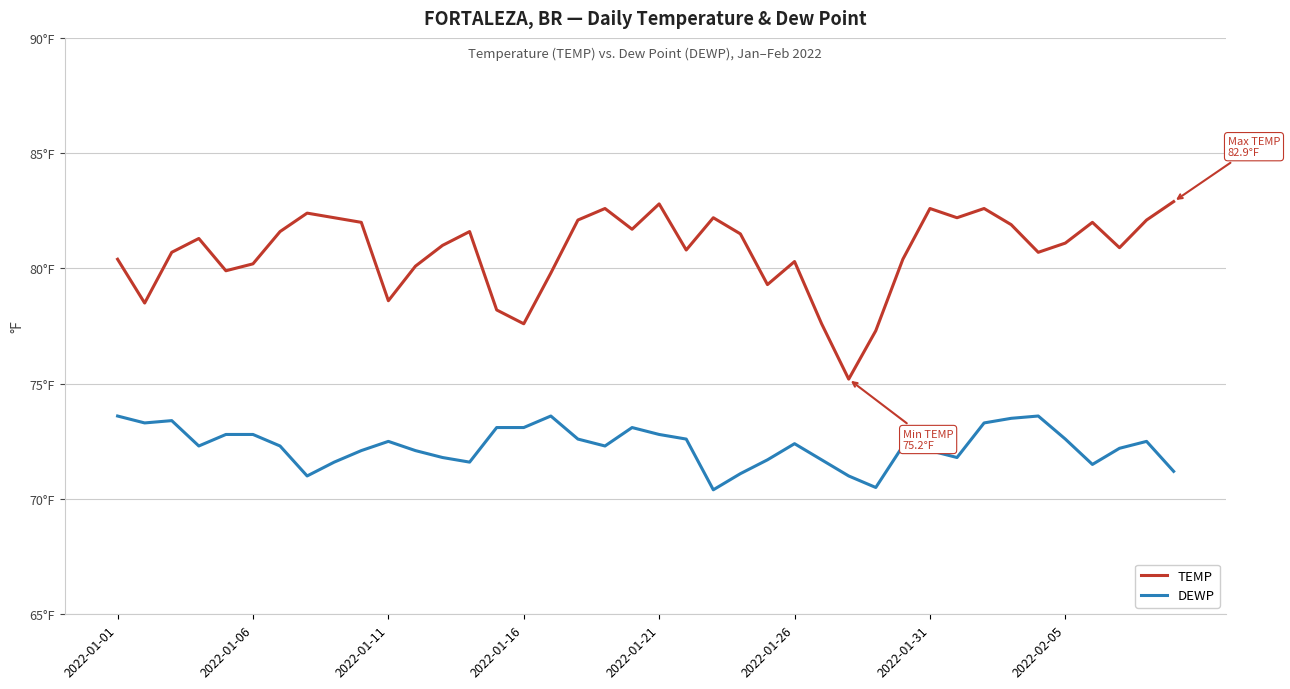

Rank the series by their average value, from lowest to highest.

DEWP, TEMP